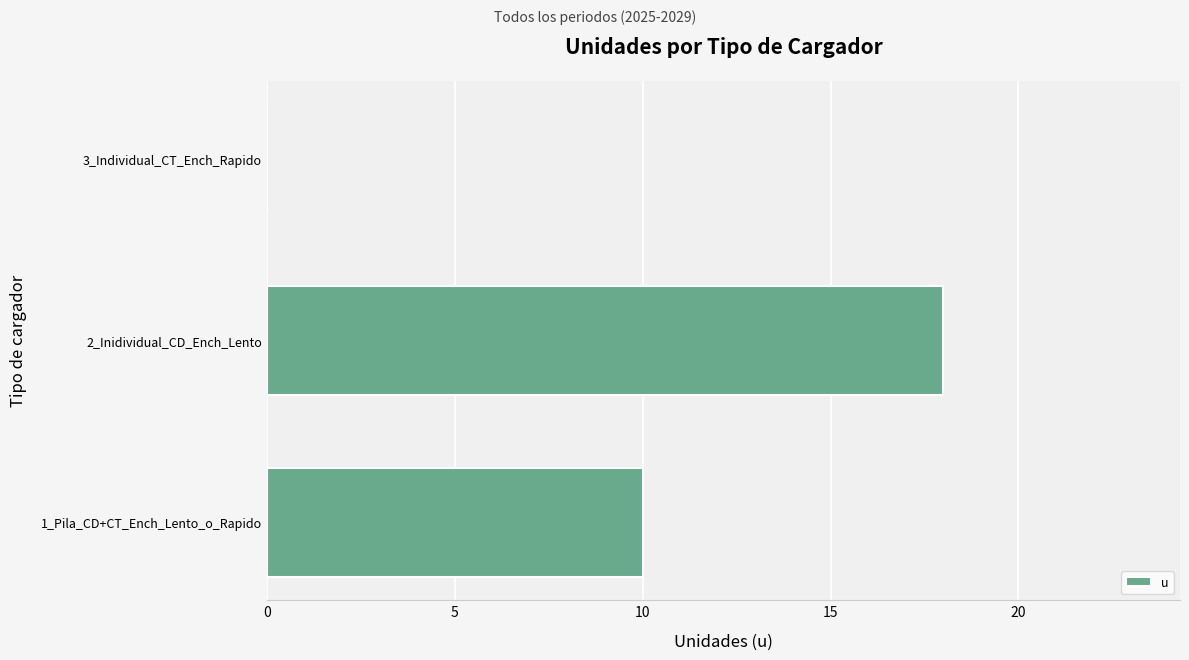

True or false: the data shows 6 at 3_Individual_CT_Ench_Rapido.

False